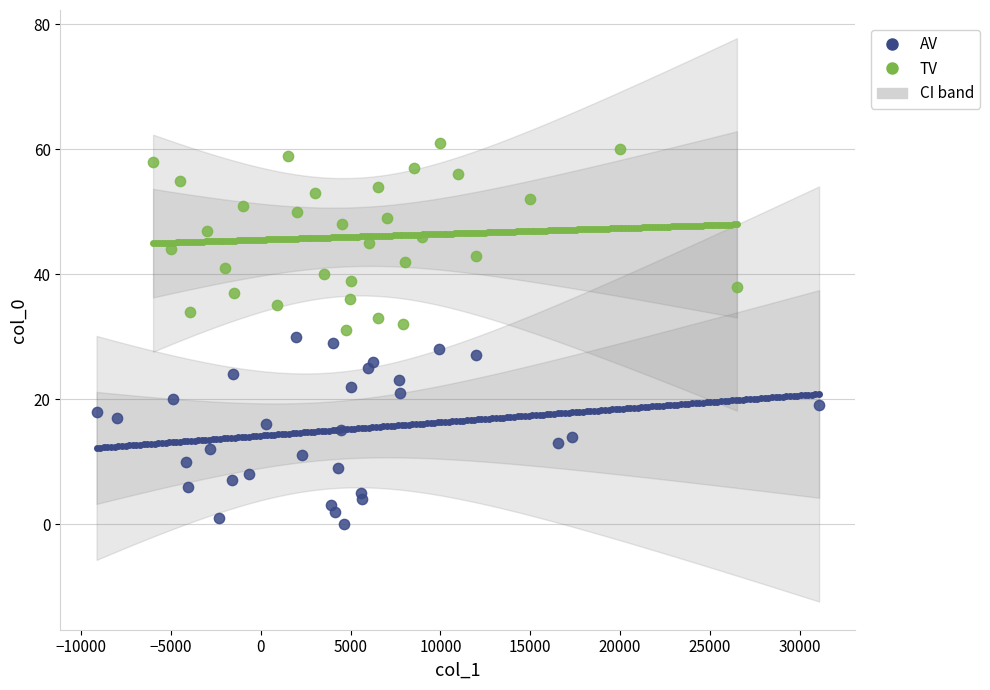

Which series contains the lowest Y value?

AV